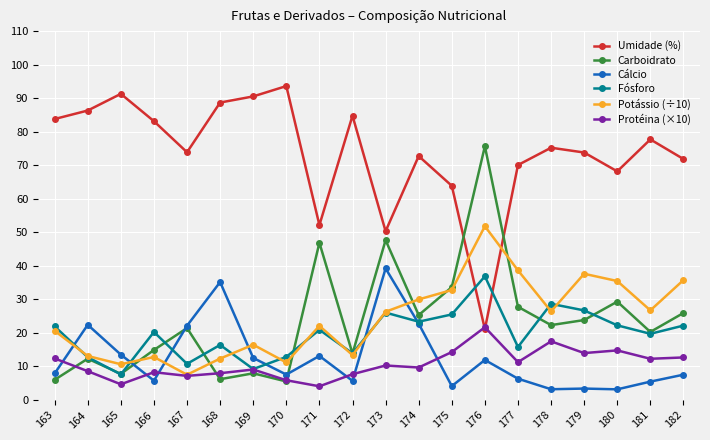

What is the difference between the Fósforo values at 179 and 175?

1.2